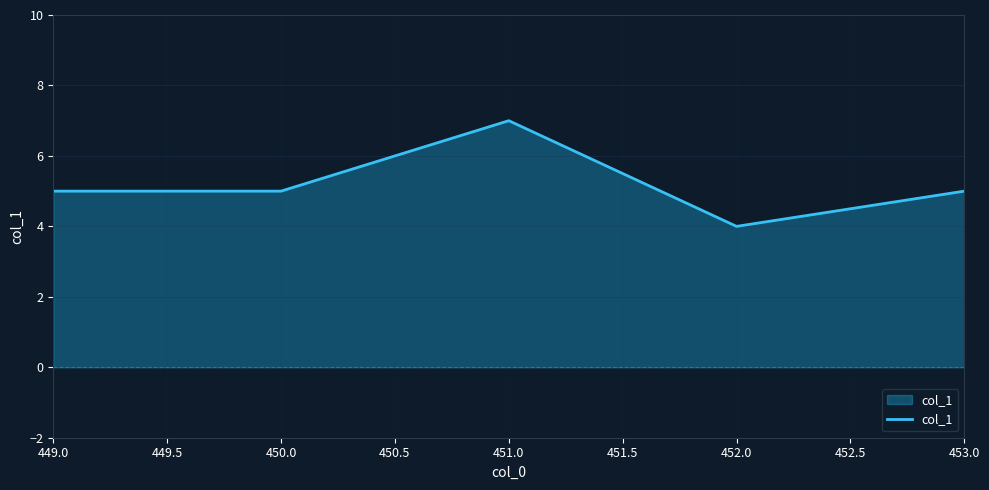

Does the chart display data point markers on the line(s)?

No